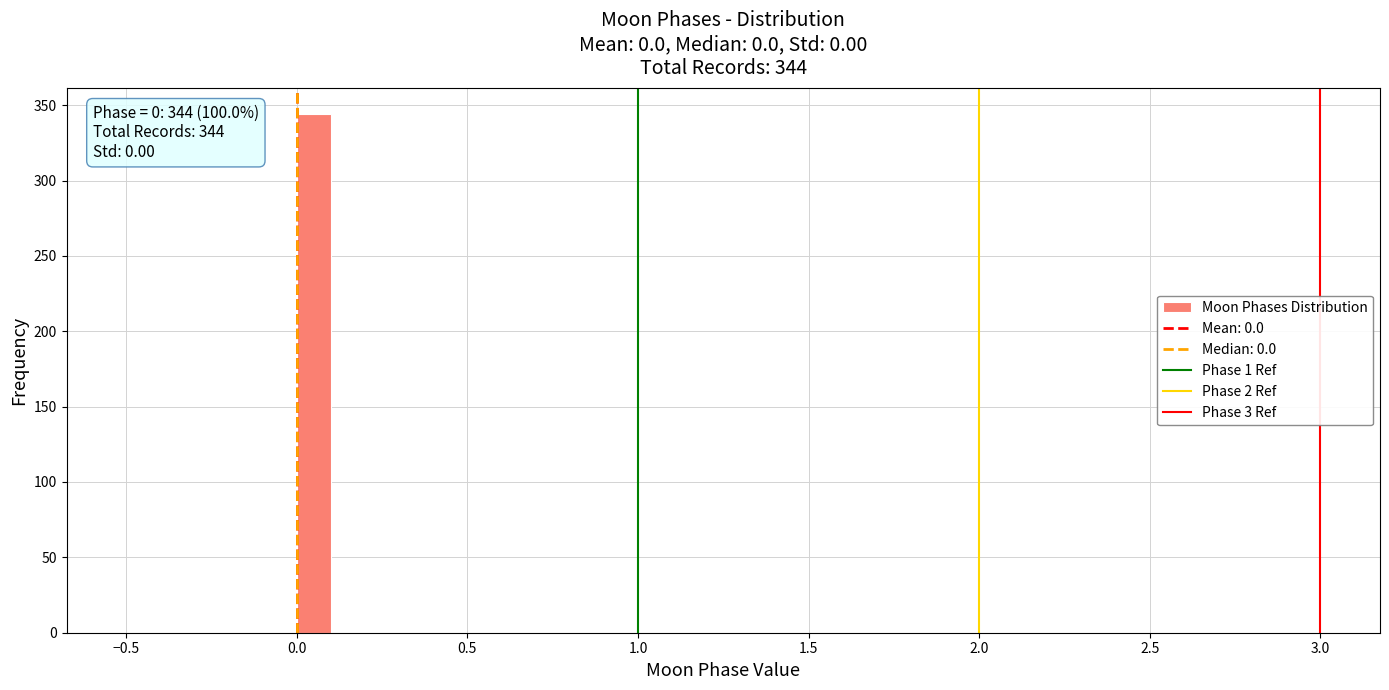

Around what value on the x-axis is the tallest bar? Give the approximate position of its centre, as read against the axis.

0.05